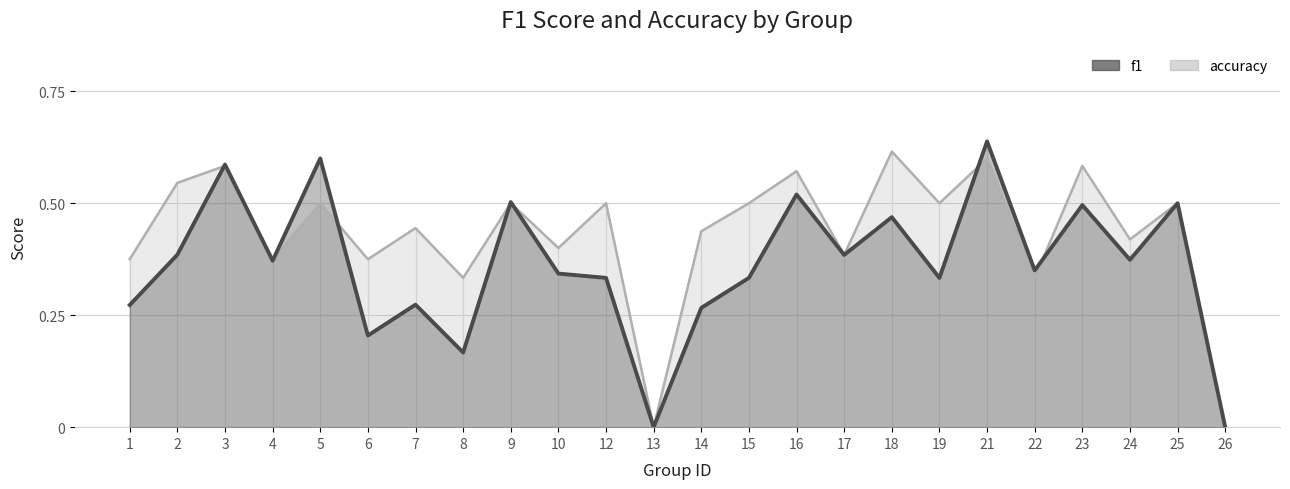

Between 8 and 3, which is larger?

3